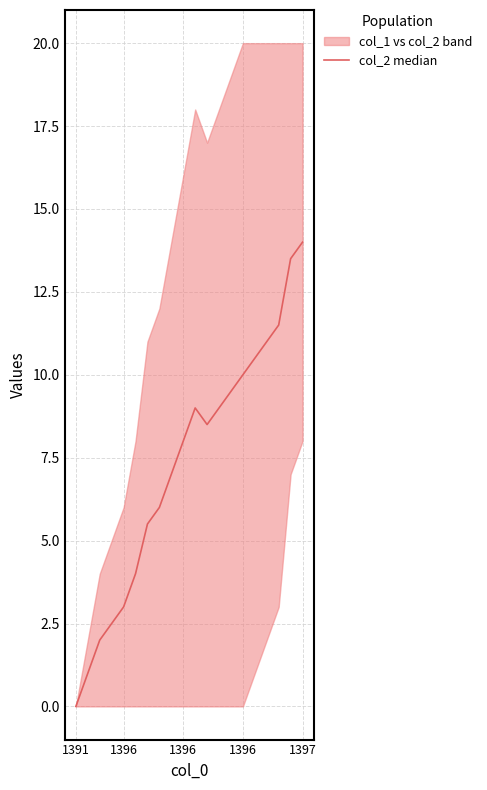

The chart shows a value of 9.0 at 12. True or false?

True